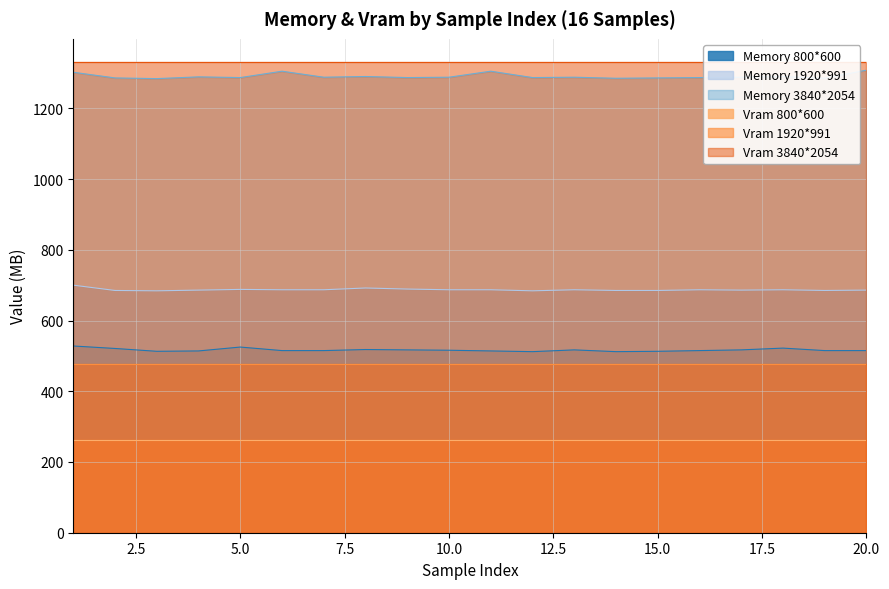

True or false: Memory 3840*2054 has a value of 1286 at 2.

True